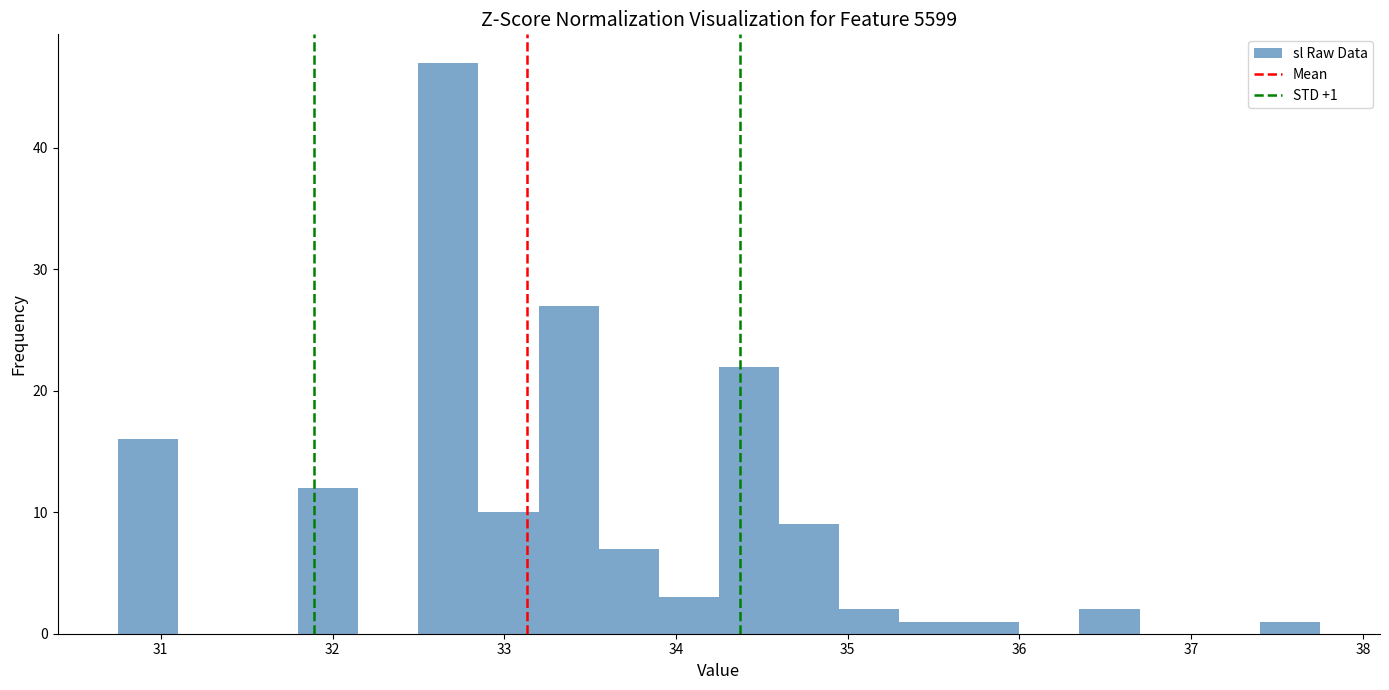

Around what value on the x-axis is the tallest bar? Give the approximate position of its centre, as read against the axis.

32.7